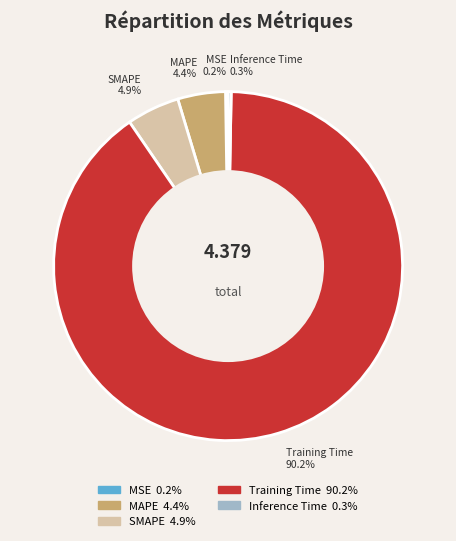

Which has a higher value, MAPE or Inference Time?

MAPE